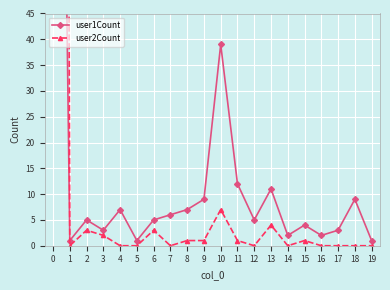

Reading left to right, extract all data points from this chart.

user1Count: 254	1	5	3	7	1	5	6	7	9	39	12	5	11	2	4	2	3	9	1
user2Count: 1049	0	3	2	0	0	3	0	1	1	7	1	0	4	0	1	0	0	0	0